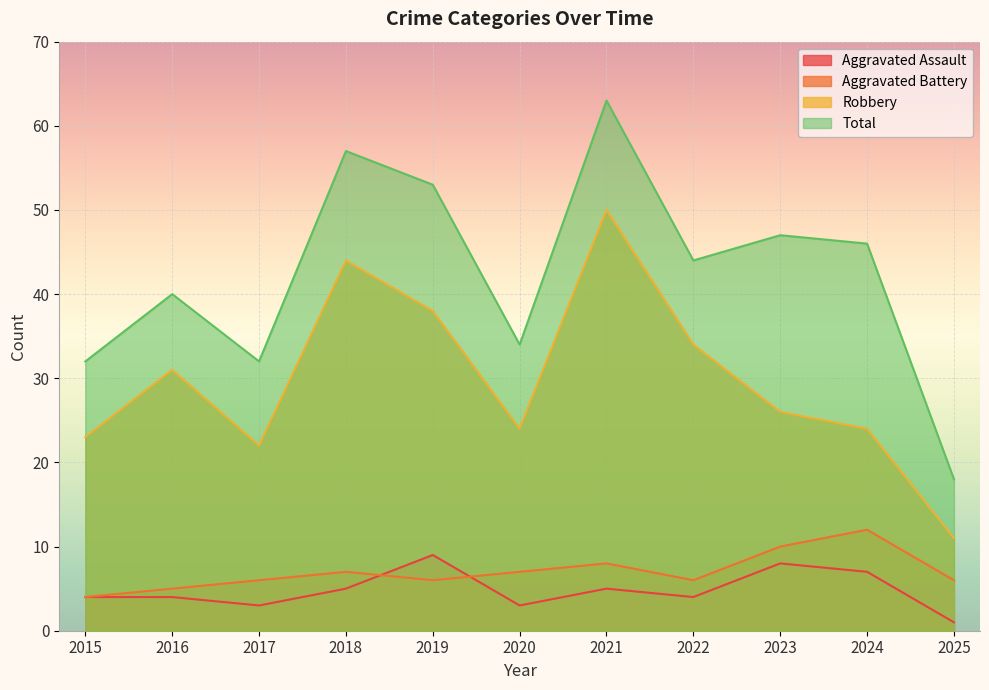

At which category is the sum across all series the highest?

2021